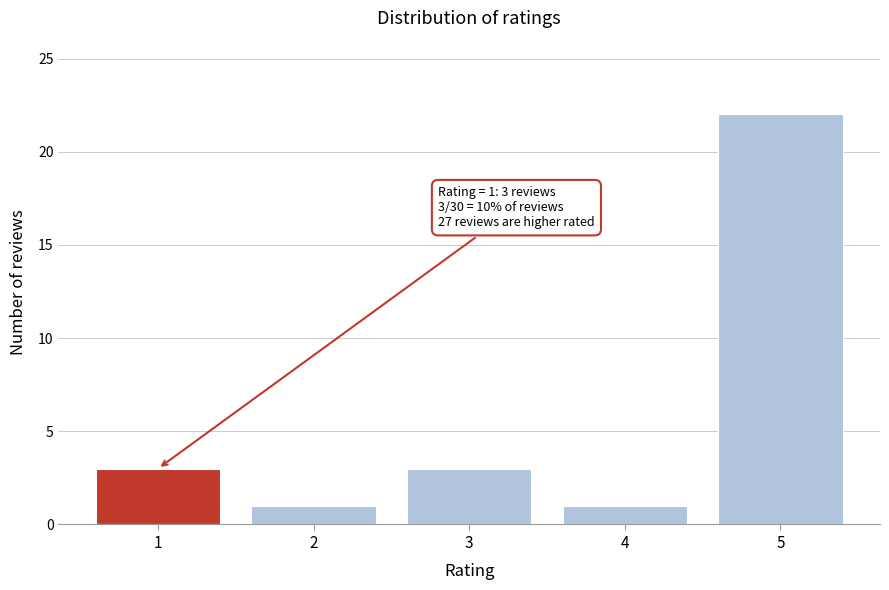

Reading left to right, what are all the values shown in this chart?

3	1	3	1	22